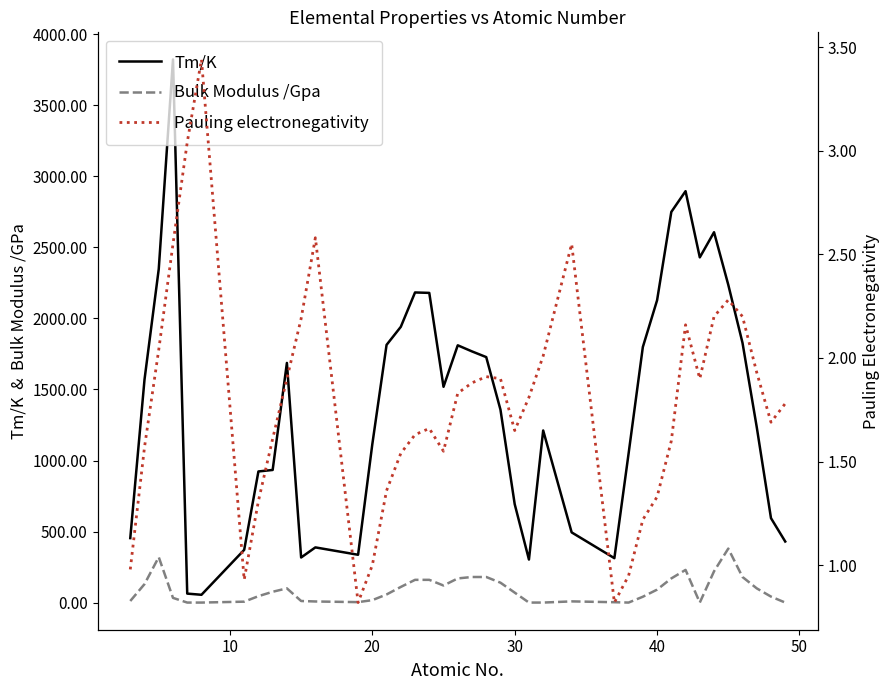

Does the chart display data point markers on the line(s)?

No